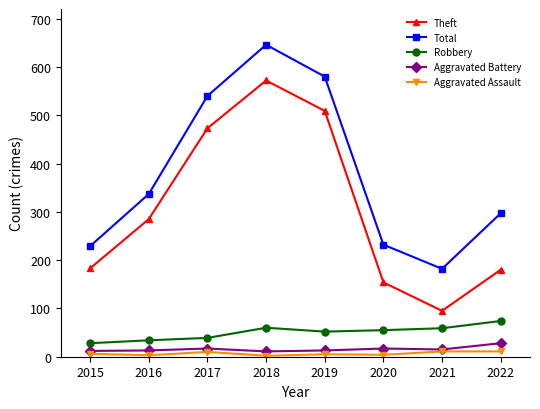

Where is the first local maximum for Total?

2018